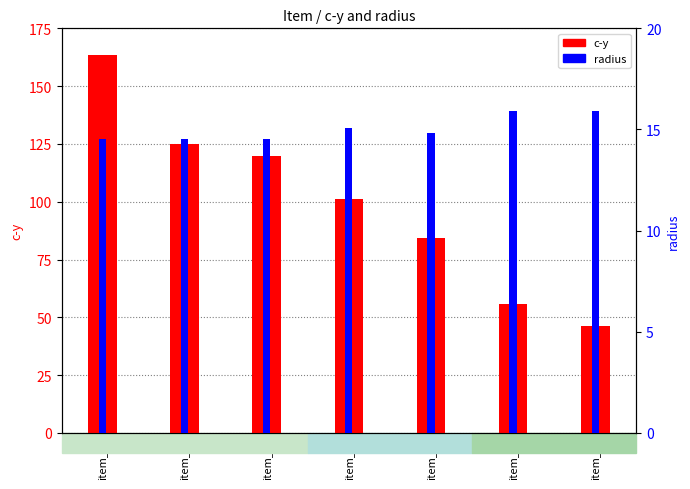

What is the sum of the radius values at item_0 and item_4?

29.3